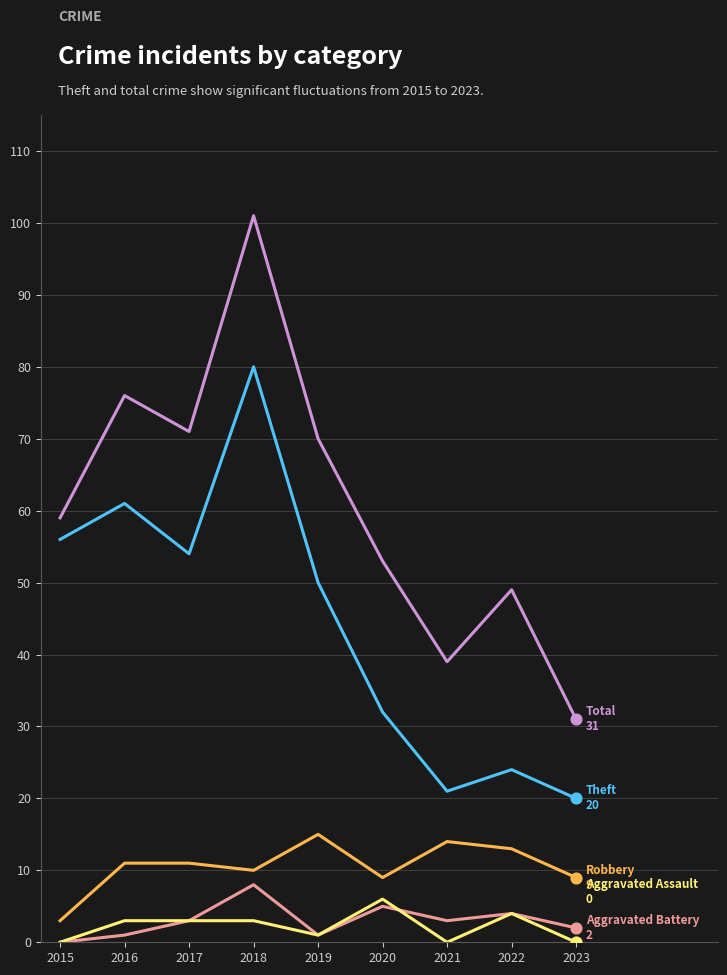

What is the spread (max minus min) of values at 2017?

68